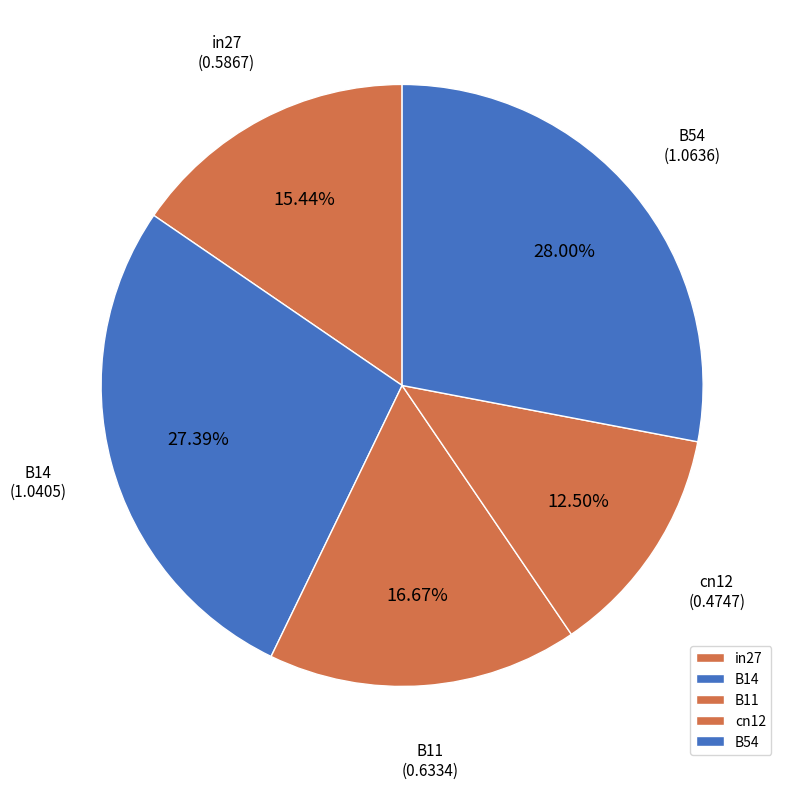

Which has a higher value, B54 or cn12?

B54